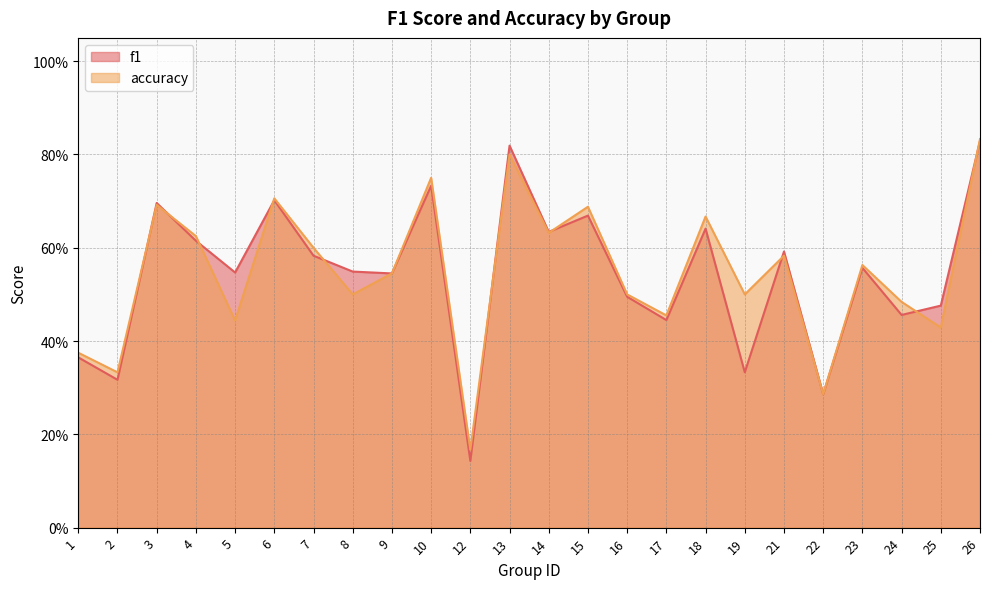

What are all the series names shown in the legend?

f1, accuracy